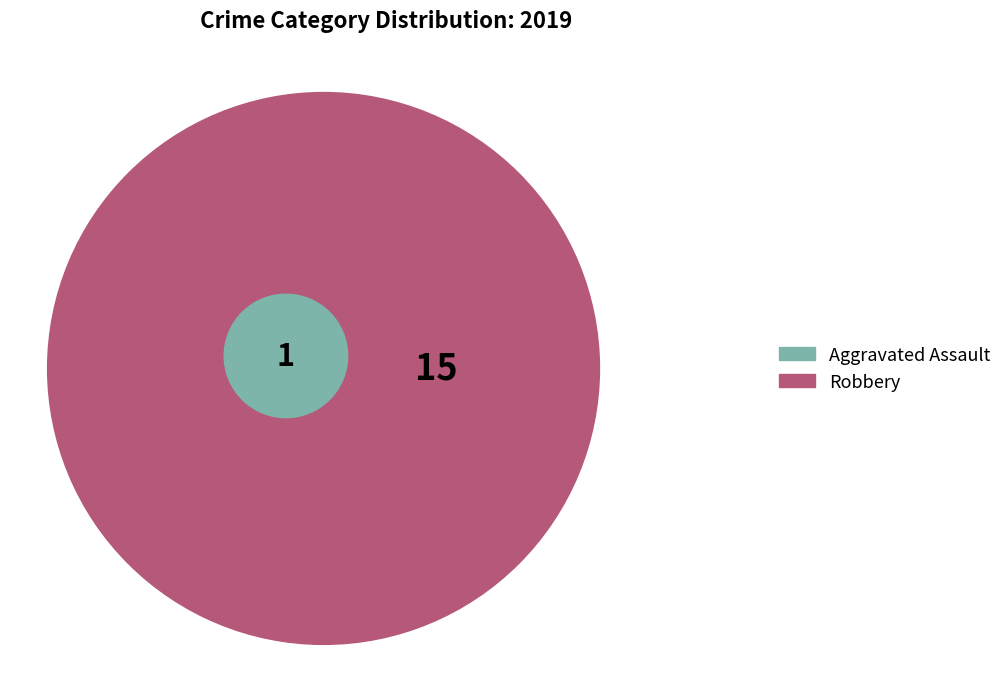

What is the majority slice?

Robbery